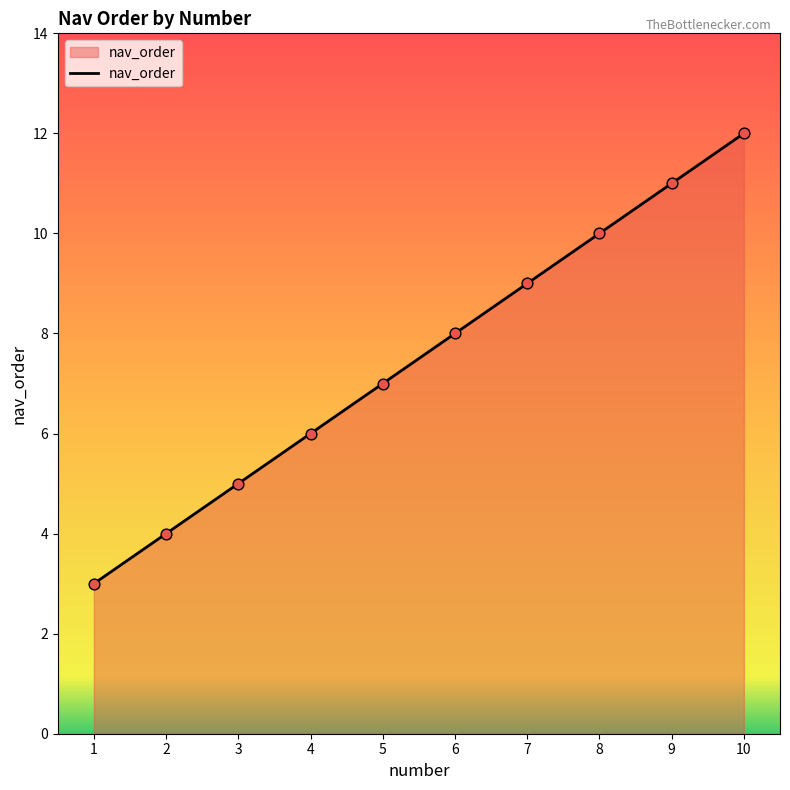

What is the change in value from 8 to 10?

+2